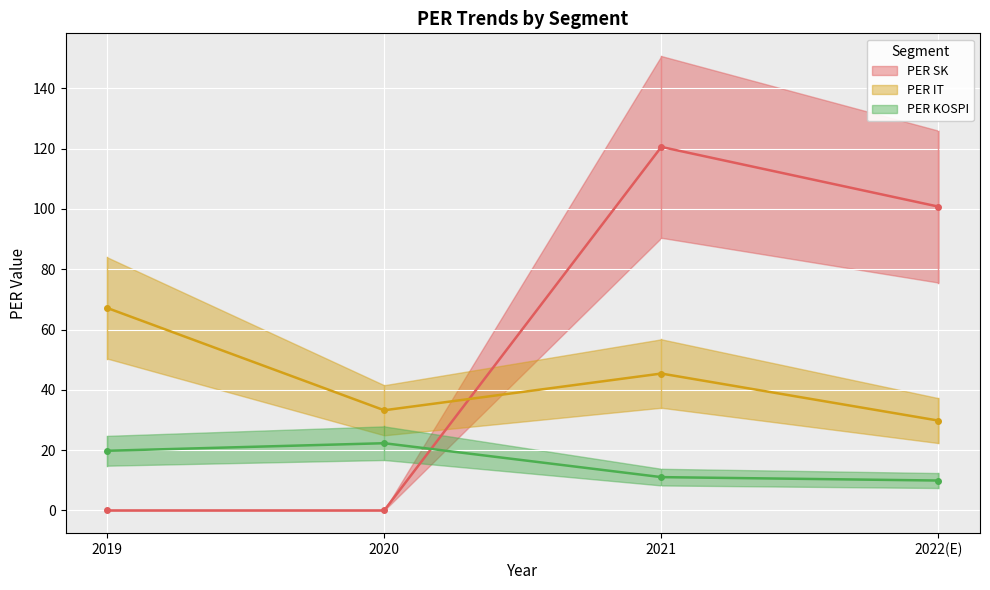

At how many categories does at least one series exceed 44?

3